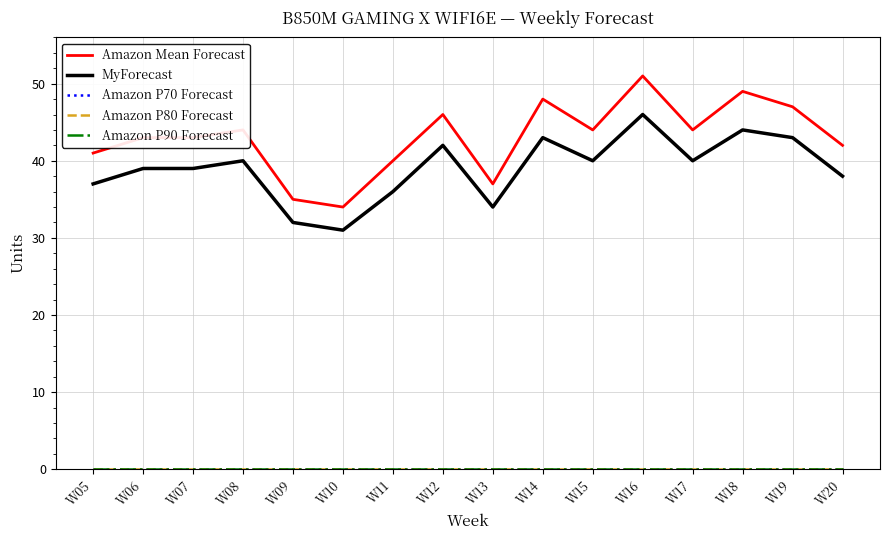

What is the difference between the highest and lowest values at W10?

34